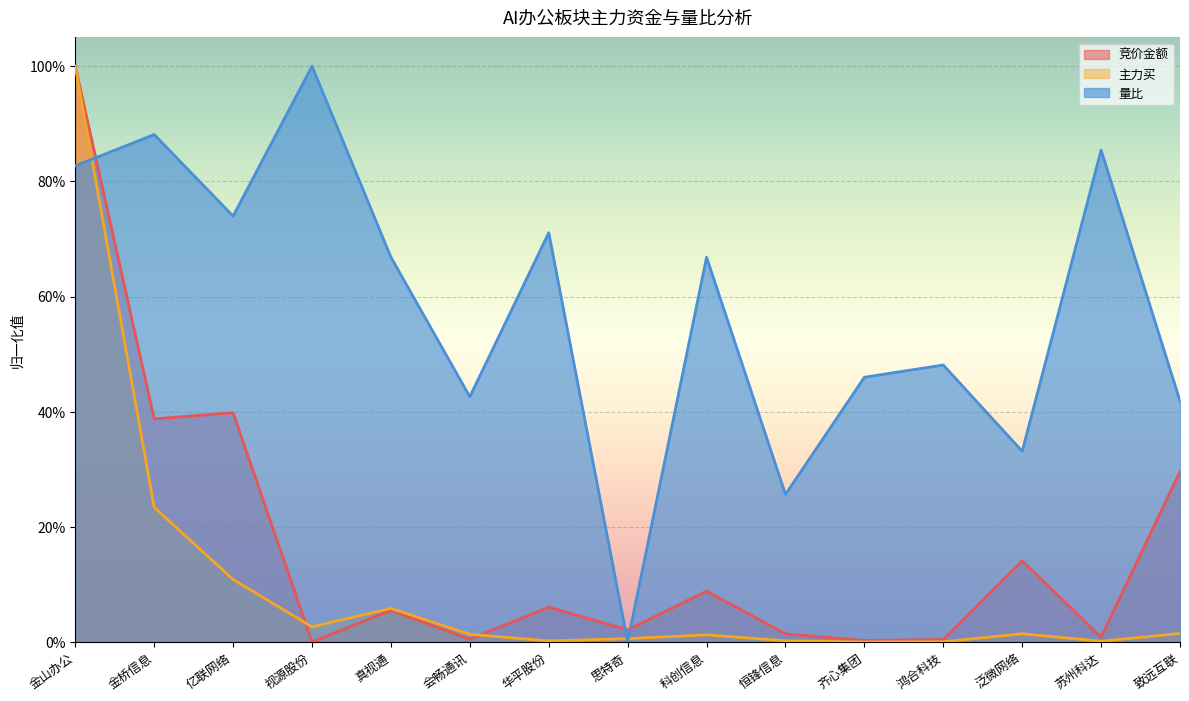

How many data points does each series have?

15